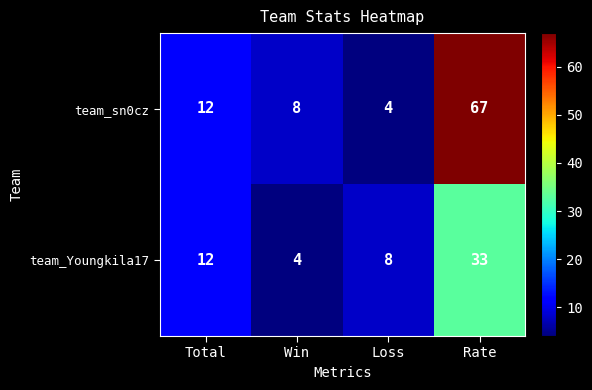

Which series changed the most between Total and Win?

team_Youngkila17